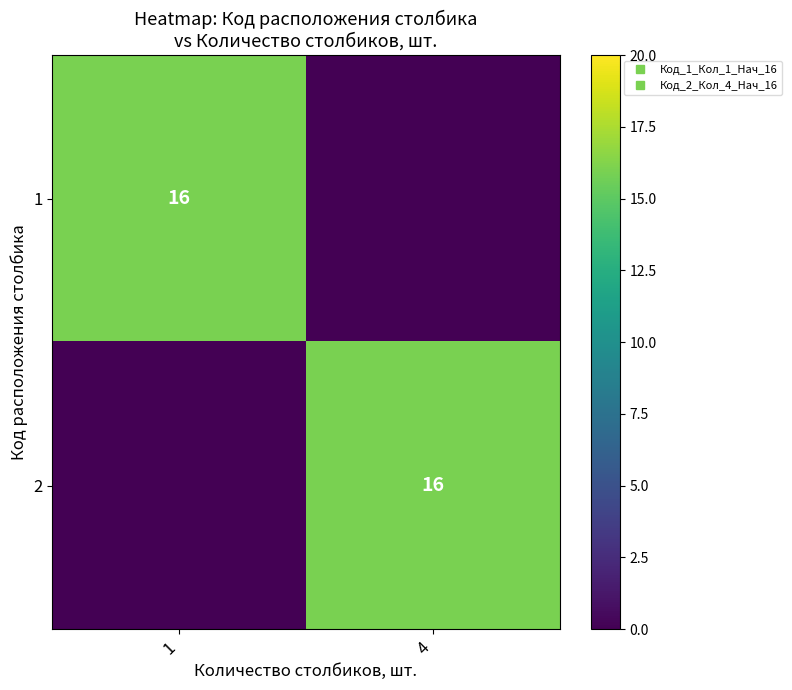

What is the spread (max minus min) of values at 1?

16